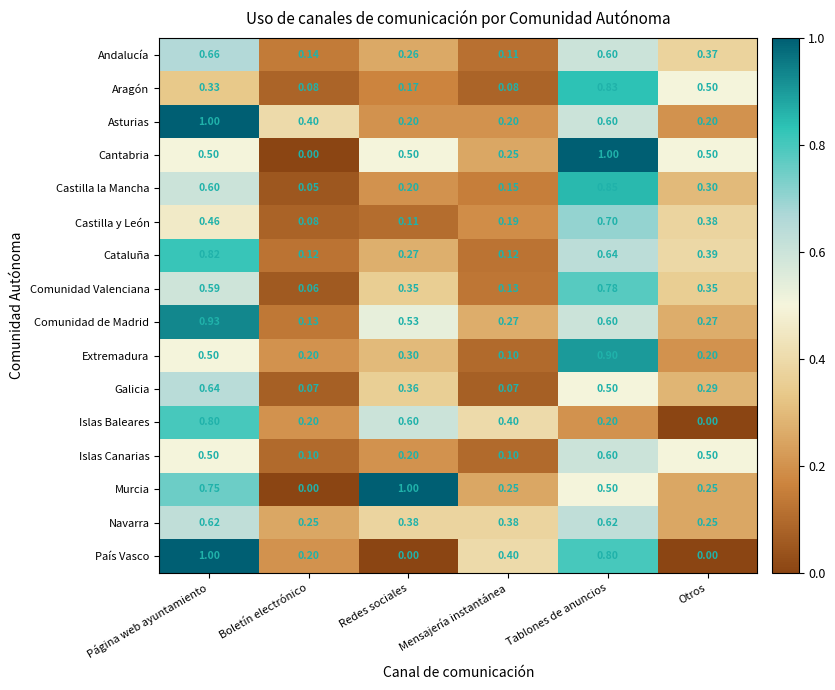

At which label does Andalucía reach its minimum?

Mensajería instantánea